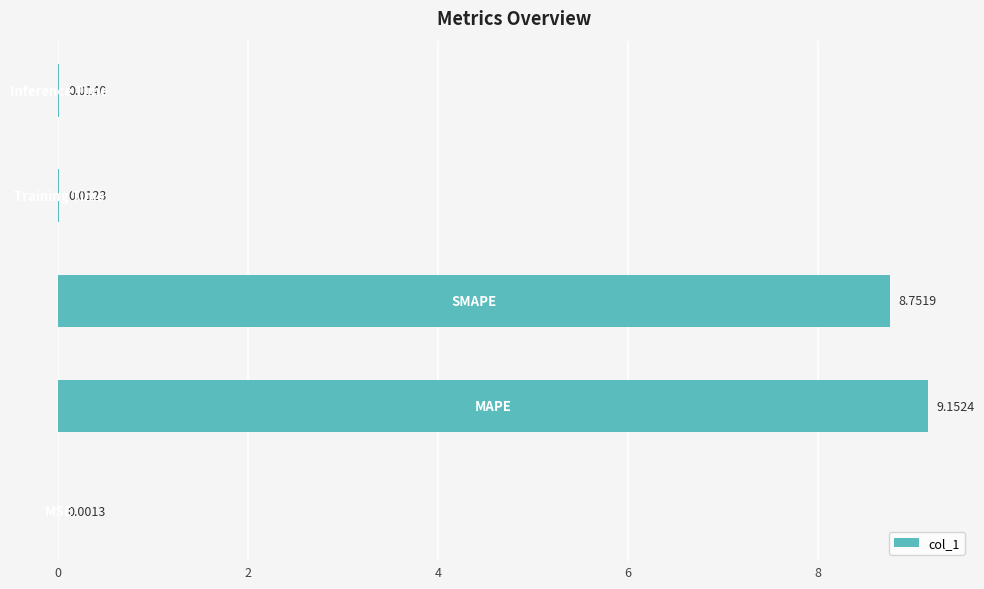

Are the bars horizontal?

Yes